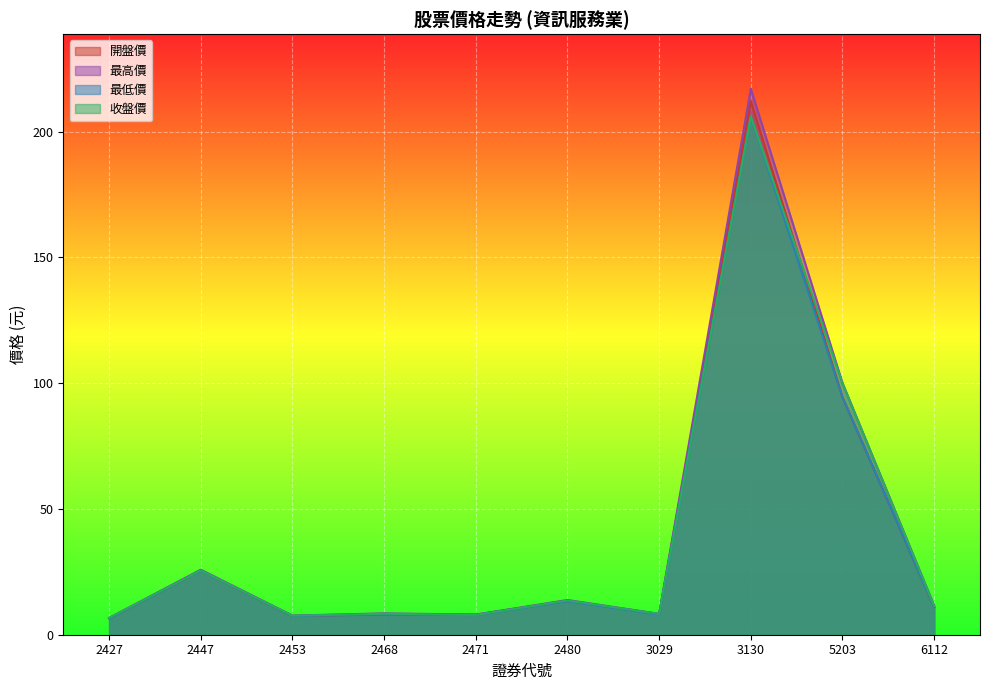

Reading left to right, transcribe all the data shown in this chart.

開盤價: 2427=6.5	2447=25.5	2453=7.5	2468=8.1	2471=8.0	2480=13.4	3029=8.2	3130=212.0	5203=94.4	6112=11.0
最高價: 2427=6.7	2447=25.9	2453=7.6	2468=8.5	2471=8.0	2480=13.8	3029=8.3	3130=217.0	5203=100.0	6112=11.6
最低價: 2427=6.5	2447=25.4	2453=7.4	2468=8.1	2471=7.8	2480=13.3	3029=8.0	3130=206.0	5203=94.4	6112=11.0
收盤價: 2427=6.7	2447=25.6	2453=7.5	2468=8.3	2471=7.9	2480=13.6	3029=8.3	3130=206.0	5203=100.0	6112=11.3